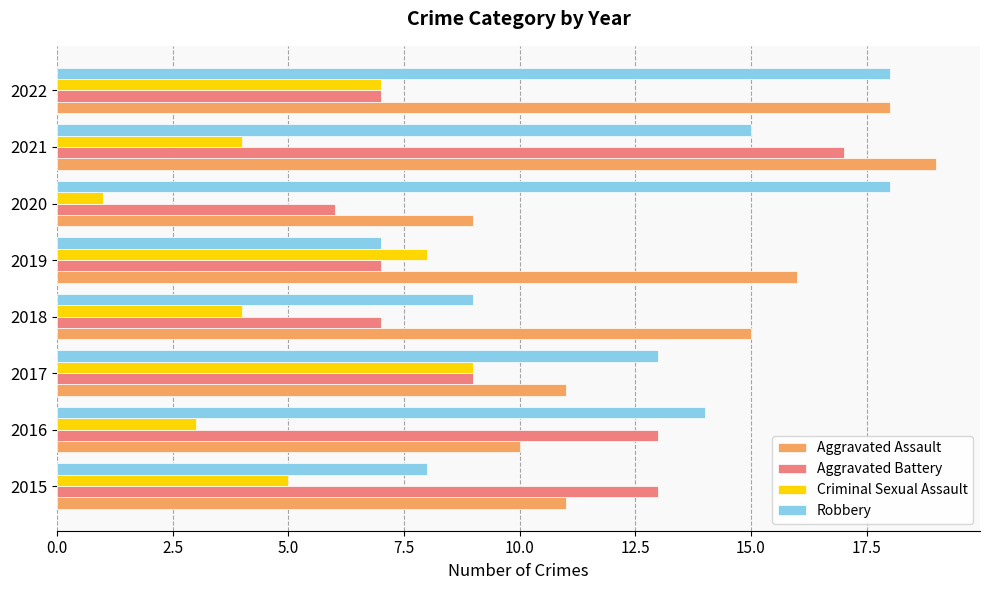

What is the spread (max minus min) of values at 2017?

4